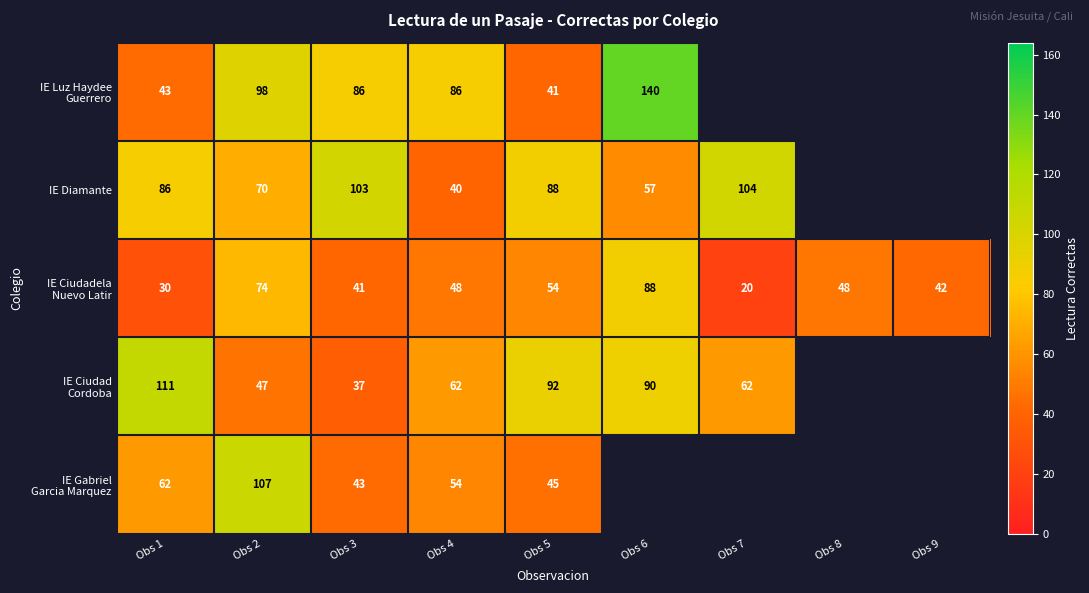

What is the difference between the highest and lowest values at Obs 3?

66